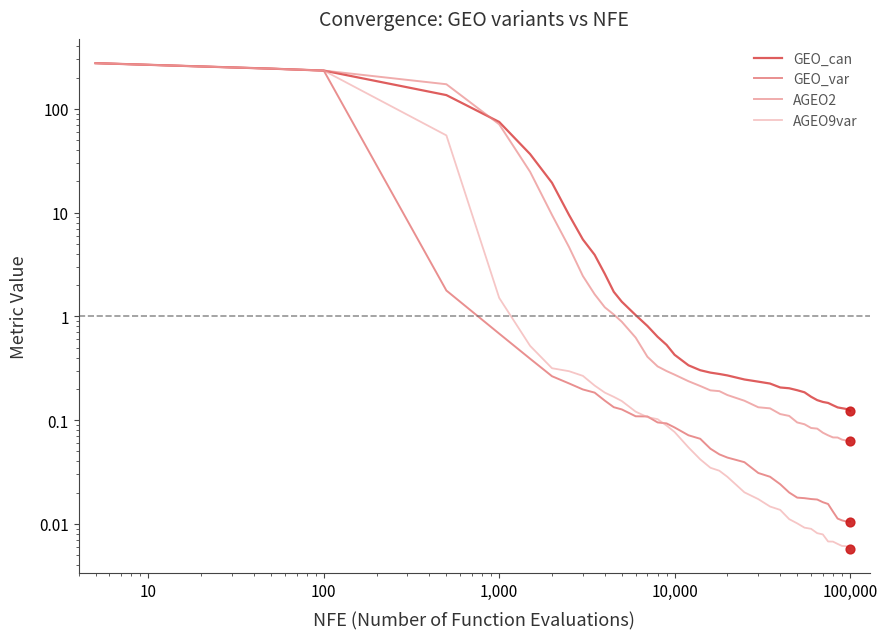

Which series reaches the minimum Y coordinate?

AGEO9var